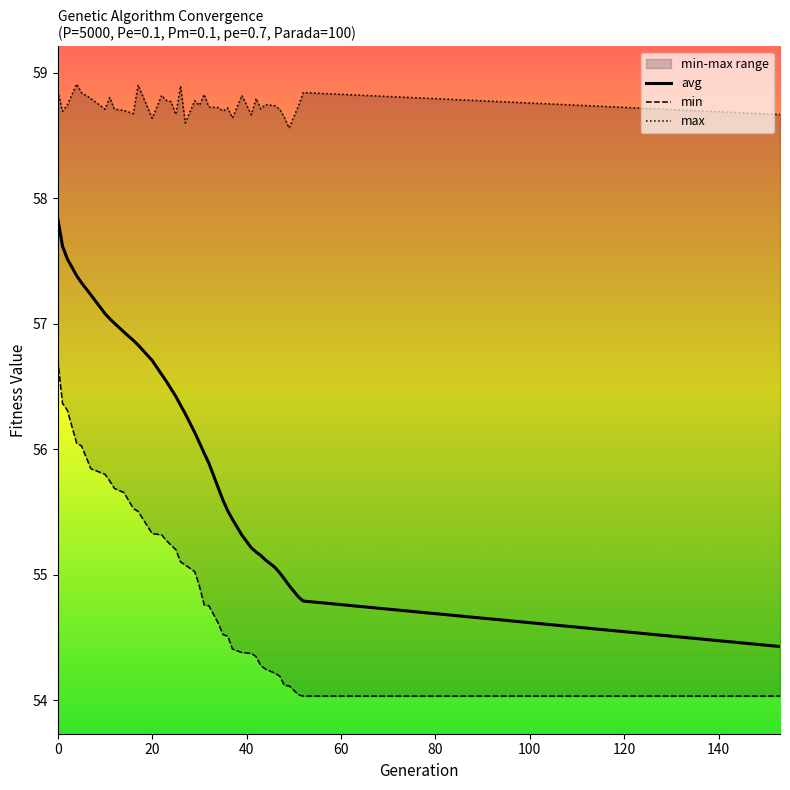

What is the difference between the second highest and second lowest values in the max series?

0.3